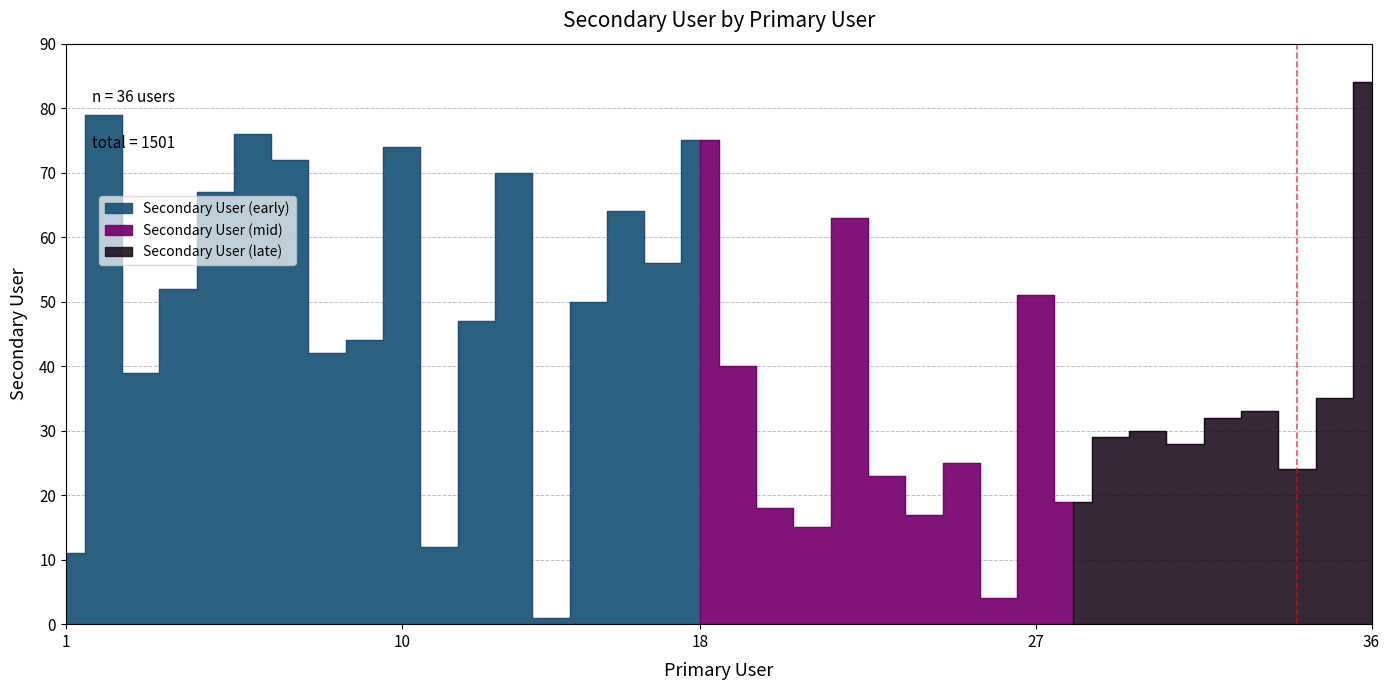

What is the difference between the maximum and minimum values?

83